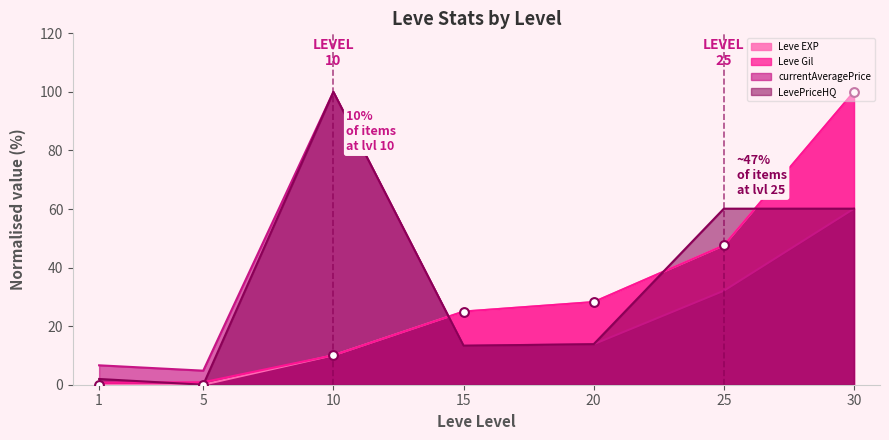

At which category is the sum across all series the highest?

30